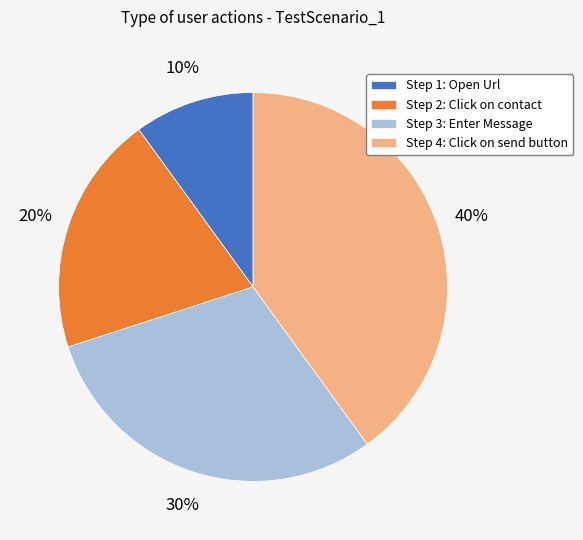

Count the number of slices in the pie.

4